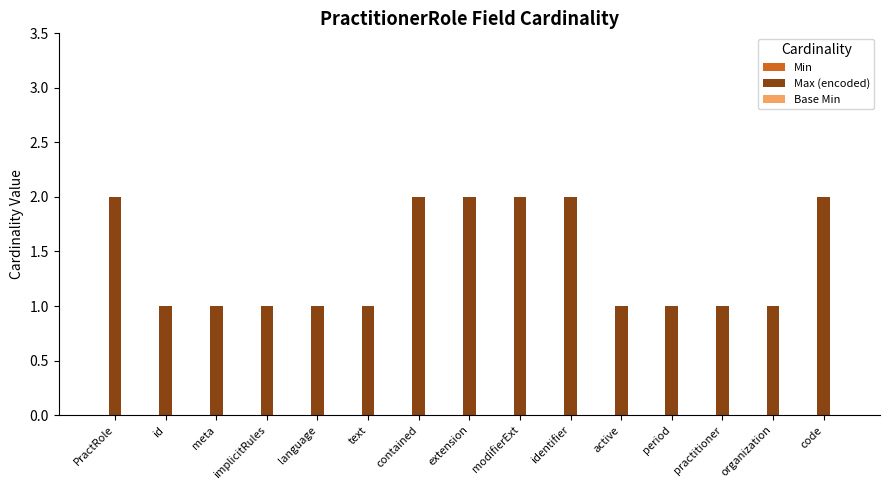

What is the maximum value shown in the chart?

2